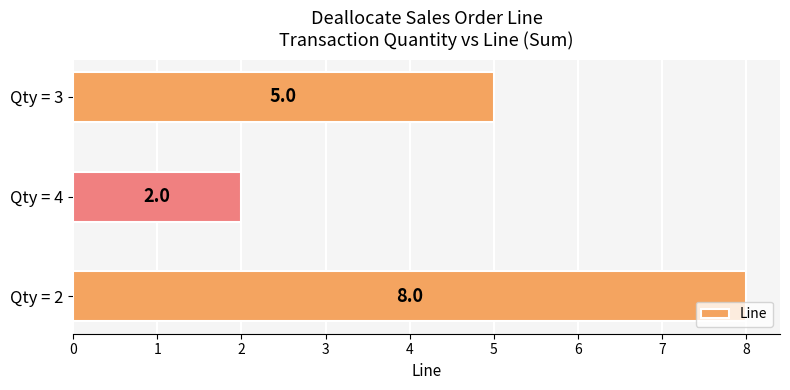

Reading bottom to top, what are all the values shown in this chart?

8	2	5